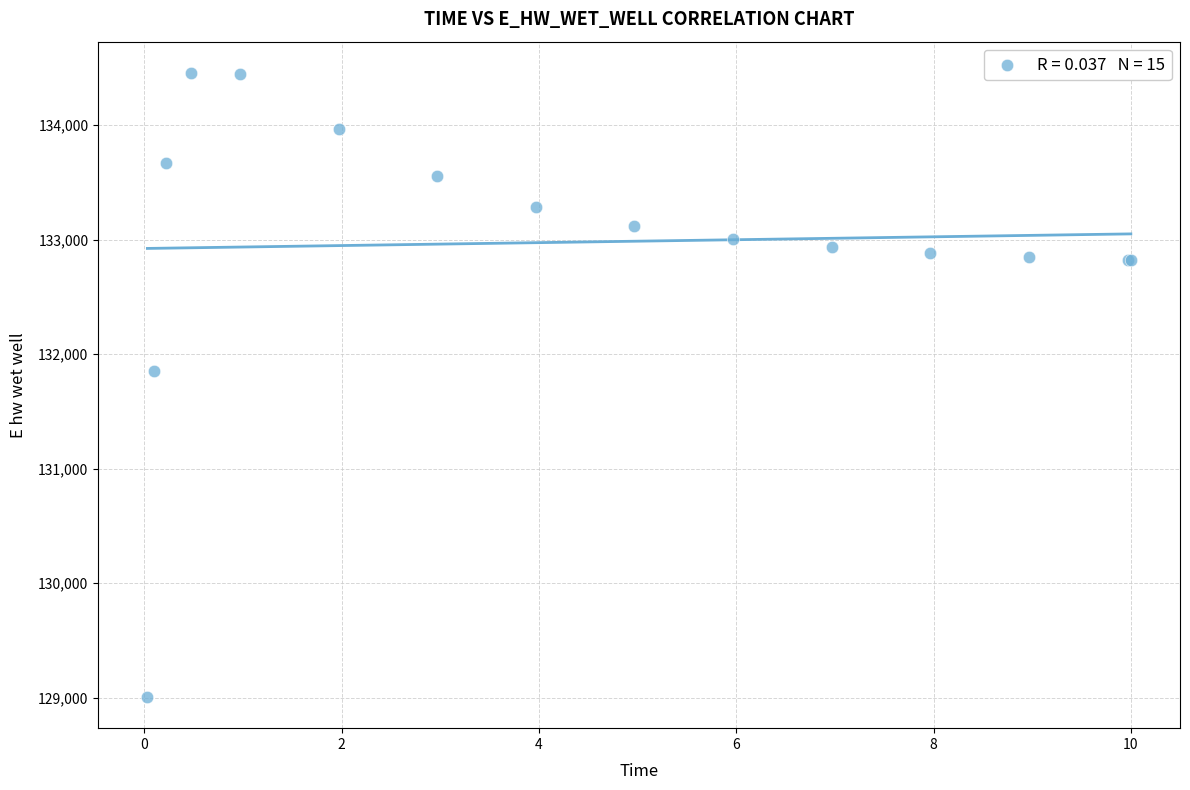

What Y value in the scatter plot is closest to 131731?

131849.1